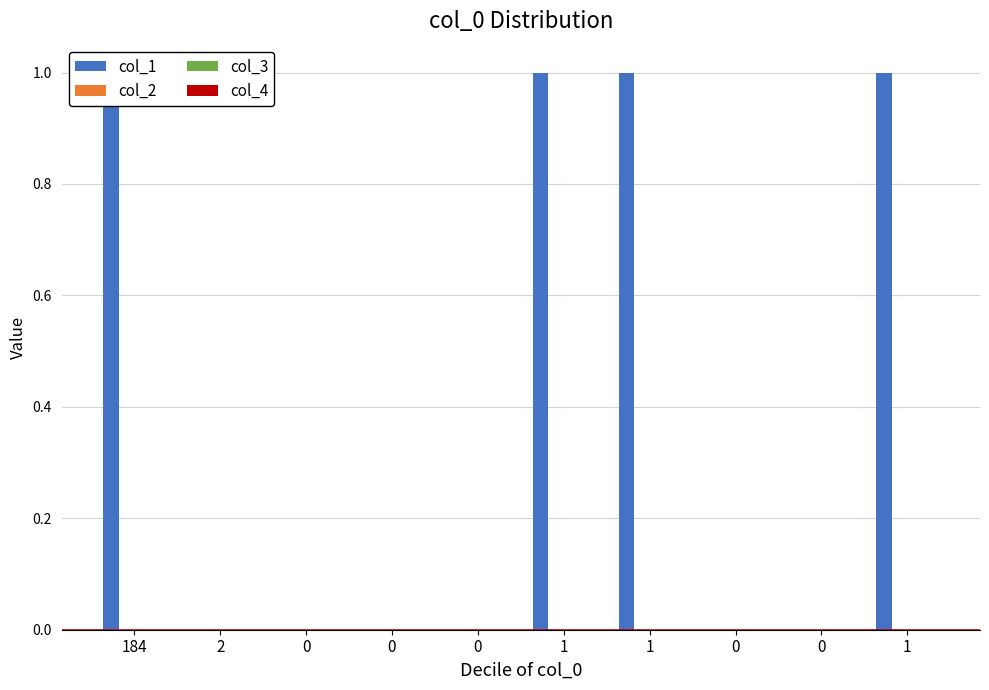

The value of col_3 at 0 is 0. True or false?

True